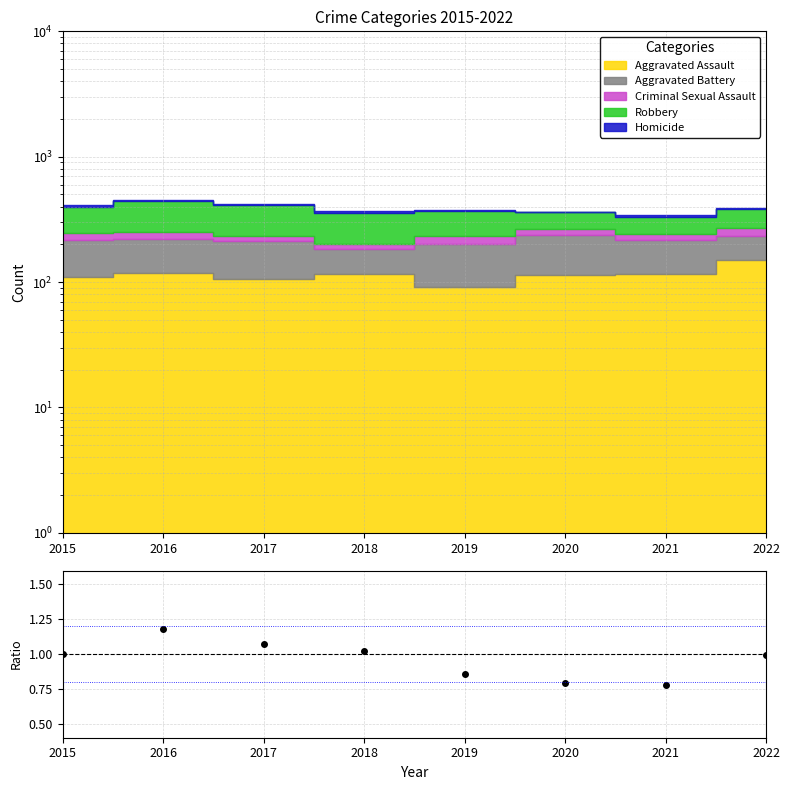

How many lines are shown in the chart?

1